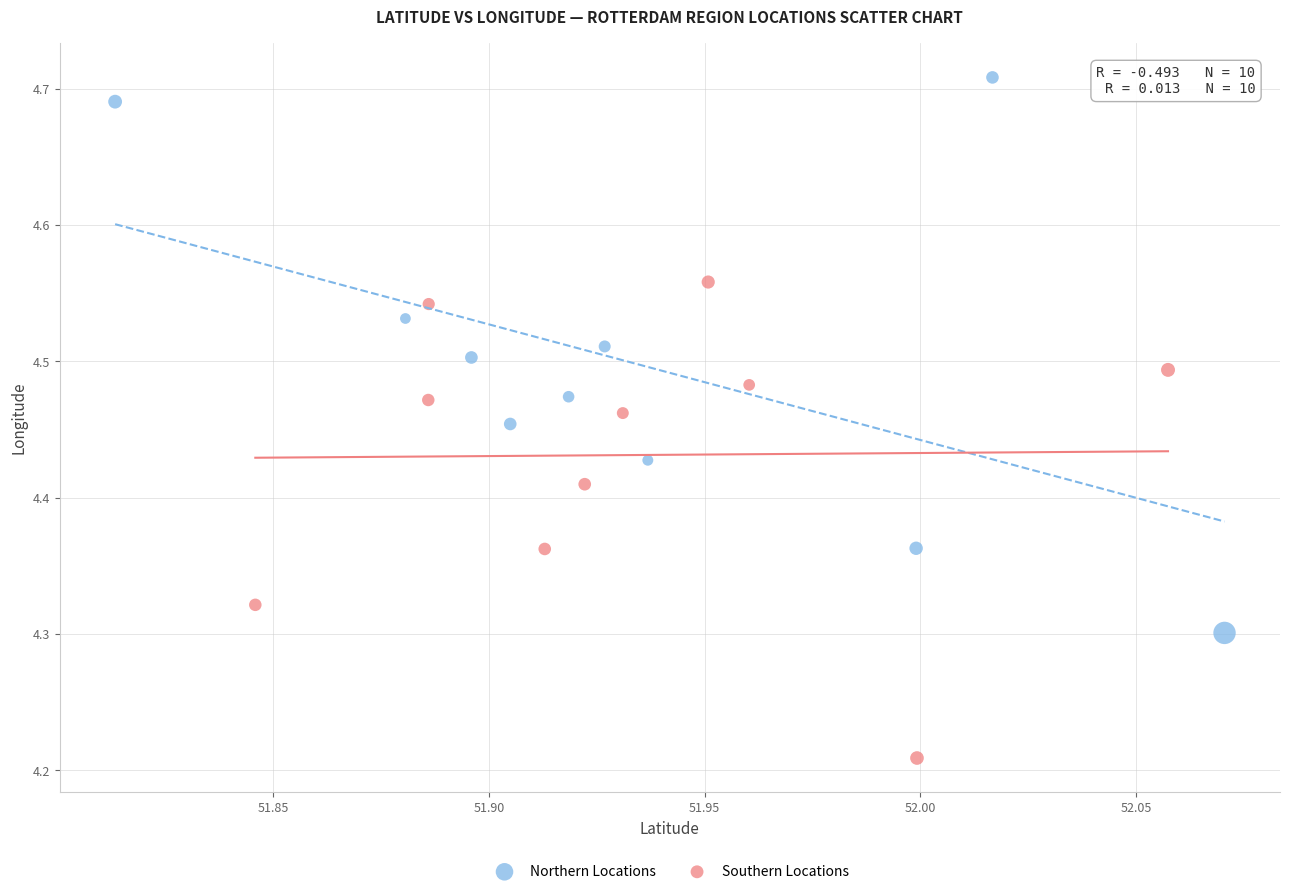

Which series has the widest spread of Y values?

Northern Locations